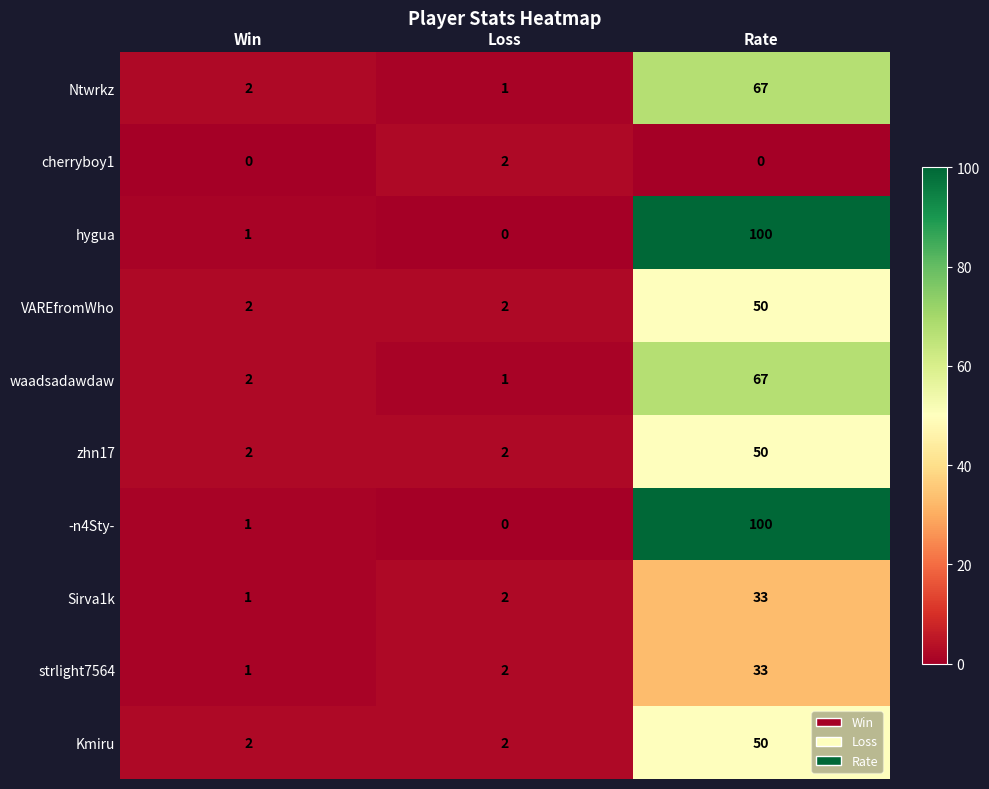

What is the total value across all series at Win?

14